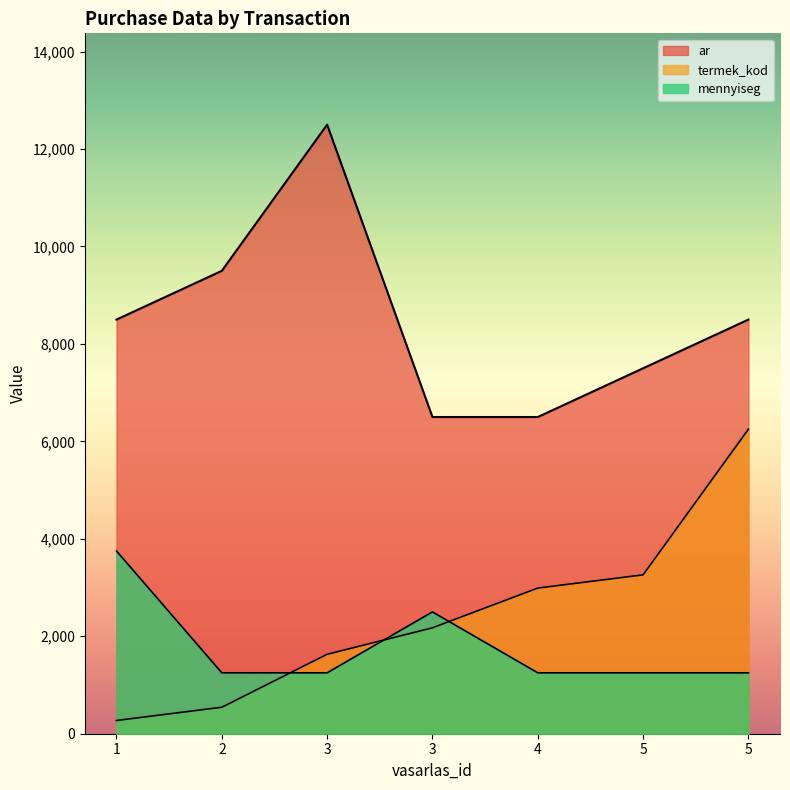

After their last crossing, which series has the higher values: termek_kod or mennyiseg?

termek_kod